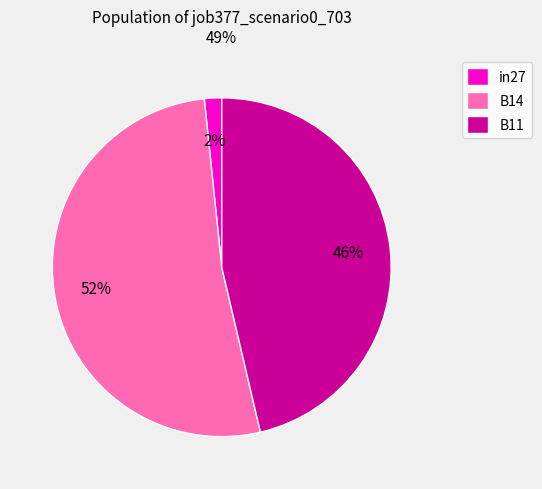

What is the largest slice in the pie chart?

B14